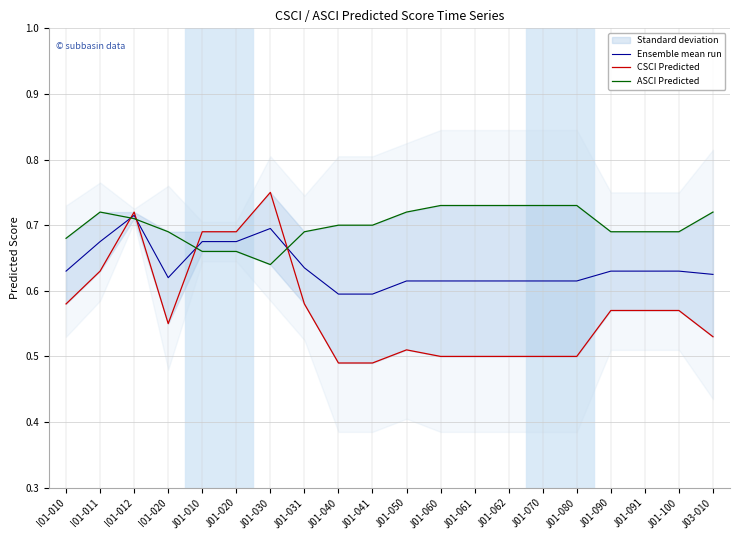

How many times do Ensemble mean run and ASCI Predicted cross each other?

4